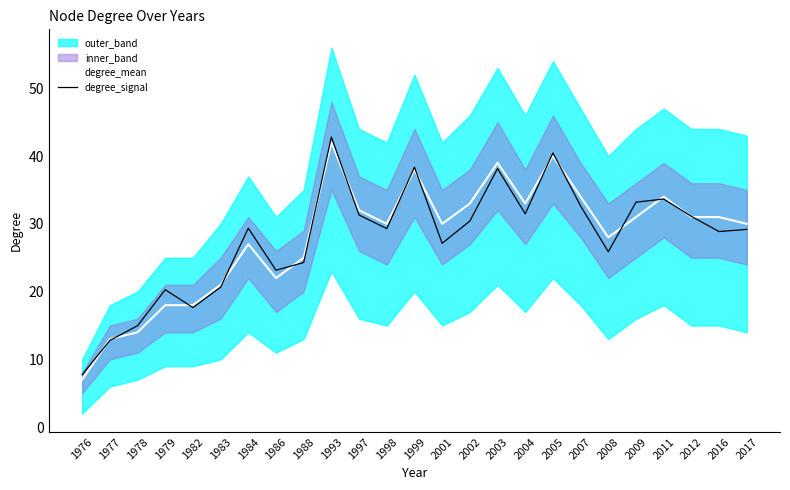

Reading left to right, list all the values displayed in this chart.

degree_mean: 7.0	13.0	14.0	18.0	18.0	21.0	27.0	22.0	25.0	42.0	32.0	30.0	38.0	30.0	33.0	39.0	33.0	40.0	34.0	28.0	31.0	34.0	31.0	31.0	30.0
degree_signal: 7.7	12.8	15.0	20.3	17.6	20.6	29.4	23.2	24.3	42.8	31.3	29.3	38.4	27.1	30.4	38.2	31.5	40.5	32.6	25.9	33.2	33.7	31.1	28.9	29.2